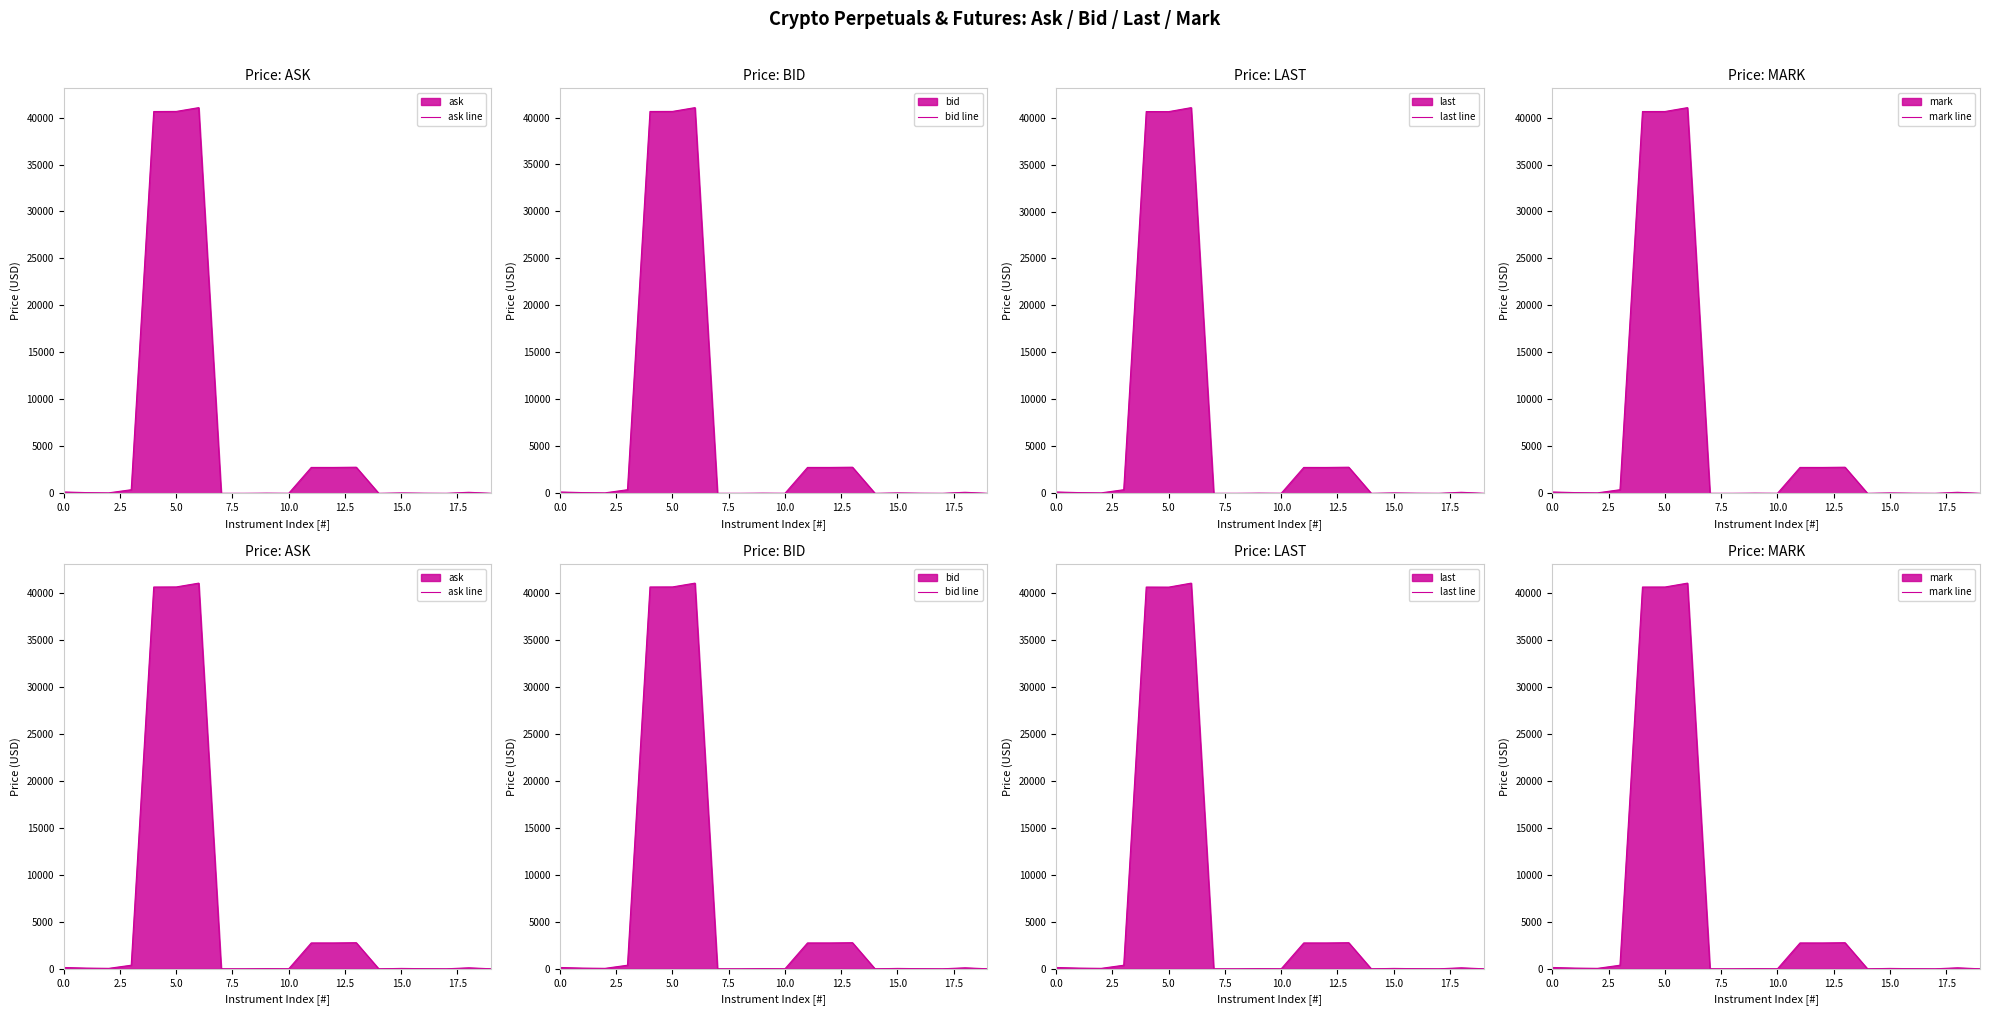

True or false: ask line and bid line intersect in this chart.

False